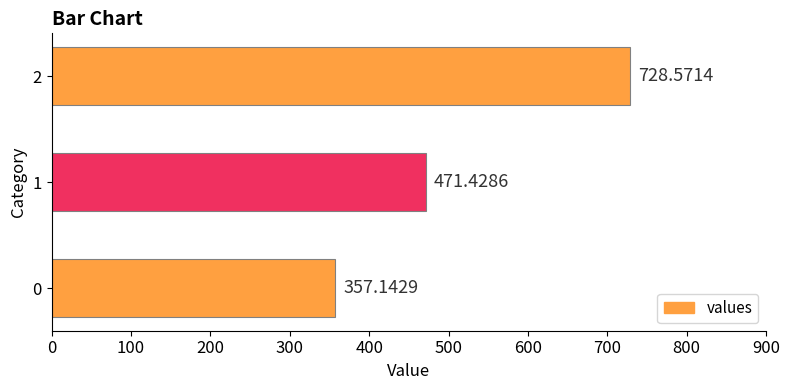

Does the chart contain any negative values?

No